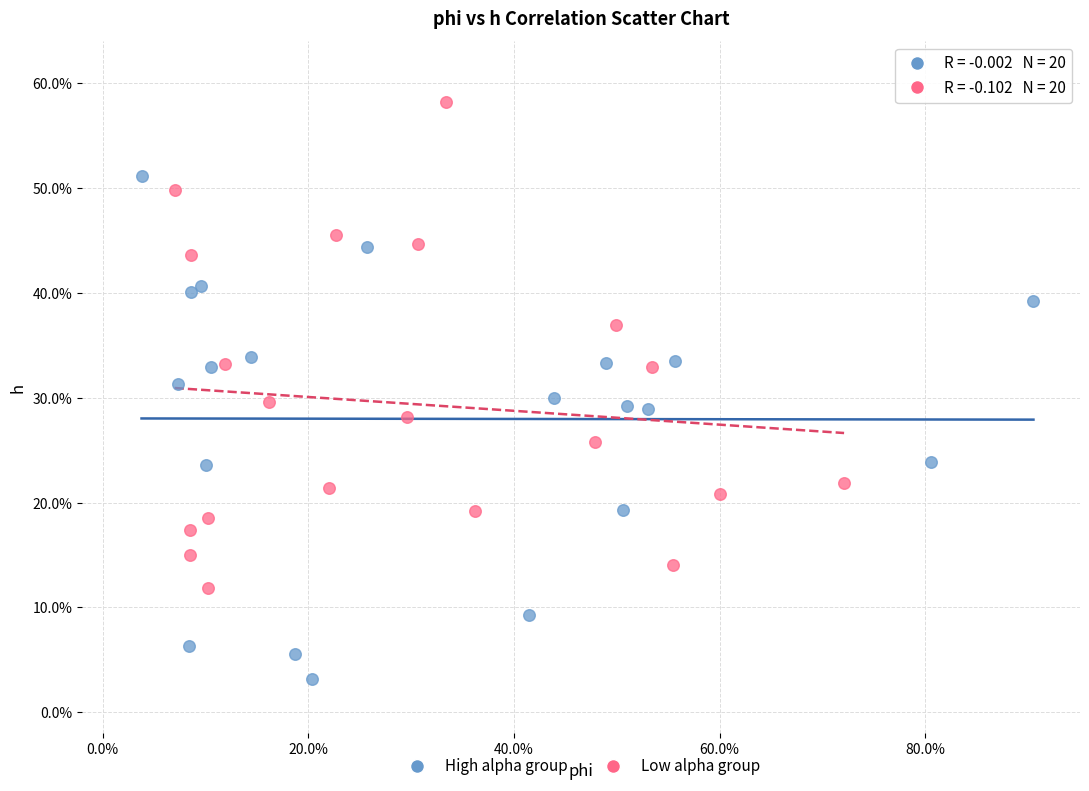

Which series reaches the minimum Y coordinate?

High alpha group